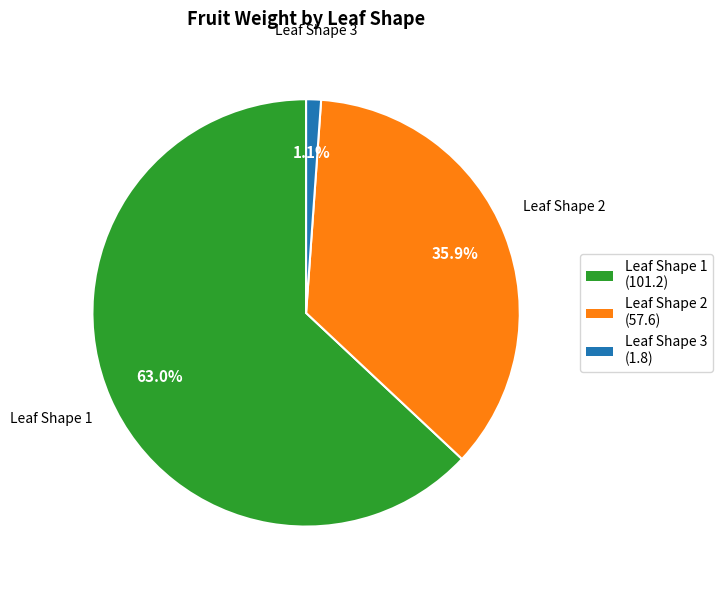

Is there a majority slice in this chart?

Yes